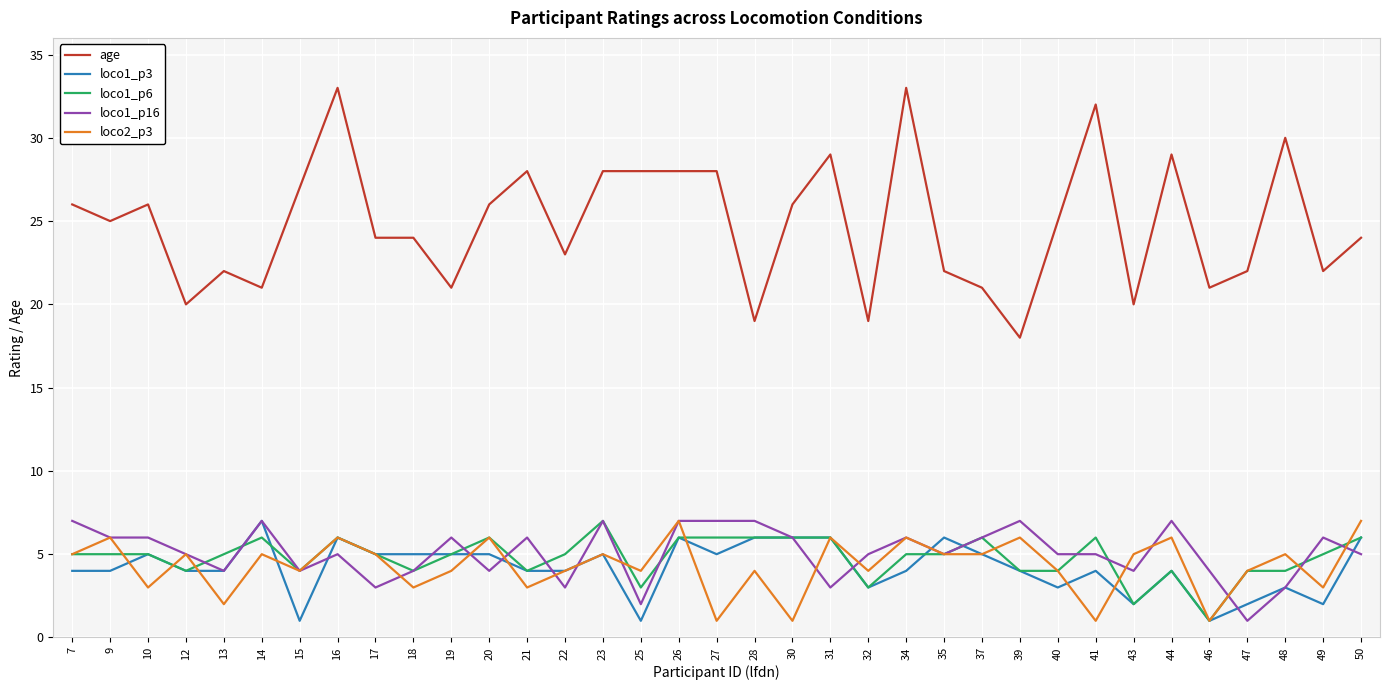

True or false: loco2_p3 has more than 0 points higher than both neighbors.

True